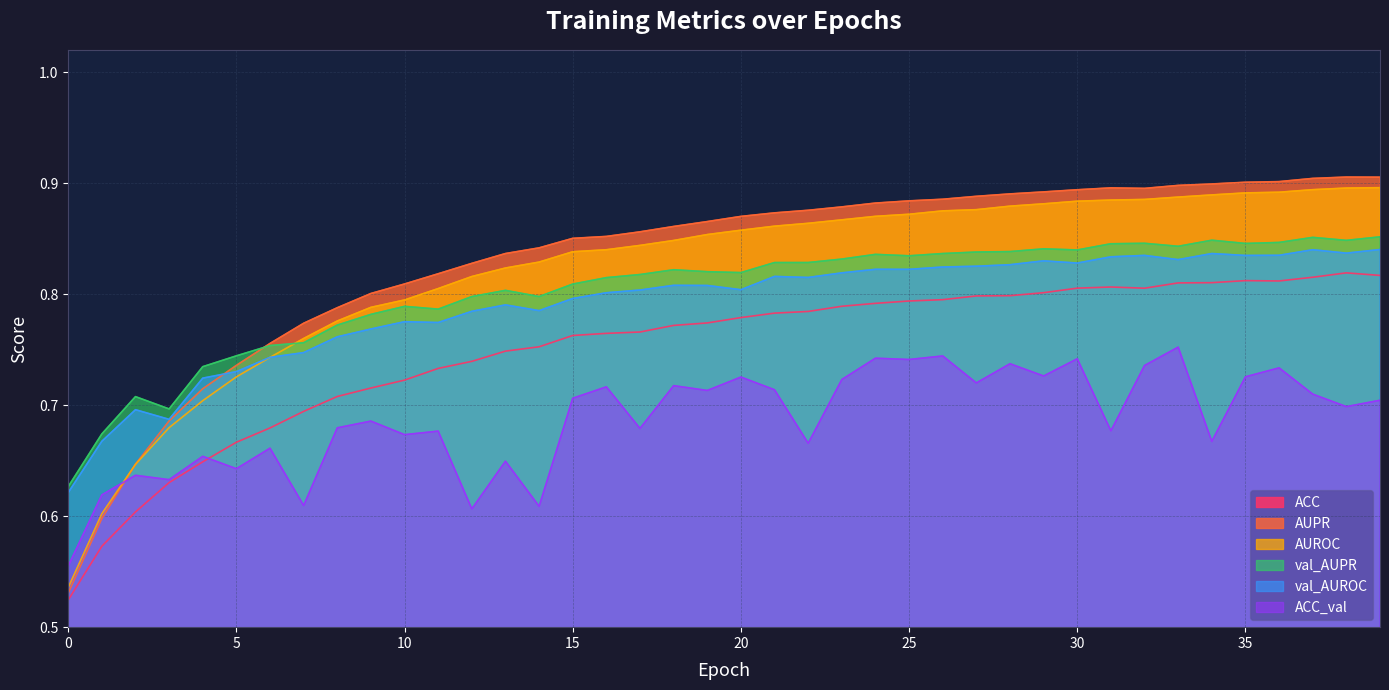

Reading right to left, list all the values displayed in this chart.

ACC: 0.8	0.8	0.8	0.8	0.8	0.8	0.8	0.8	0.8	0.8	0.8	0.8	0.8	0.8	0.8	0.8	0.8	0.8	0.8	0.8	0.8	0.8	0.8	0.8	0.8	0.8	0.7	0.7	0.7	0.7	0.7	0.7	0.7	0.7	0.7	0.6	0.6	0.6	0.6	0.5
AUPR: 0.9	0.9	0.9	0.9	0.9	0.9	0.9	0.9	0.9	0.9	0.9	0.9	0.9	0.9	0.9	0.9	0.9	0.9	0.9	0.9	0.9	0.9	0.9	0.9	0.9	0.8	0.8	0.8	0.8	0.8	0.8	0.8	0.8	0.8	0.7	0.7	0.7	0.6	0.6	0.5
AUROC: 0.9	0.9	0.9	0.9	0.9	0.9	0.9	0.9	0.9	0.9	0.9	0.9	0.9	0.9	0.9	0.9	0.9	0.9	0.9	0.9	0.9	0.8	0.8	0.8	0.8	0.8	0.8	0.8	0.8	0.8	0.8	0.8	0.8	0.7	0.7	0.7	0.7	0.6	0.6	0.5
val_AUPR: 0.9	0.8	0.9	0.8	0.8	0.8	0.8	0.8	0.8	0.8	0.8	0.8	0.8	0.8	0.8	0.8	0.8	0.8	0.8	0.8	0.8	0.8	0.8	0.8	0.8	0.8	0.8	0.8	0.8	0.8	0.8	0.8	0.8	0.8	0.7	0.7	0.7	0.7	0.7	0.6
val_AUROC: 0.8	0.8	0.8	0.8	0.8	0.8	0.8	0.8	0.8	0.8	0.8	0.8	0.8	0.8	0.8	0.8	0.8	0.8	0.8	0.8	0.8	0.8	0.8	0.8	0.8	0.8	0.8	0.8	0.8	0.8	0.8	0.8	0.7	0.7	0.7	0.7	0.7	0.7	0.7	0.6
ACC_val: 0.7	0.7	0.7	0.7	0.7	0.7	0.8	0.7	0.7	0.7	0.7	0.7	0.7	0.7	0.7	0.7	0.7	0.7	0.7	0.7	0.7	0.7	0.7	0.7	0.7	0.6	0.6	0.6	0.7	0.7	0.7	0.7	0.6	0.7	0.6	0.7	0.6	0.6	0.6	0.6